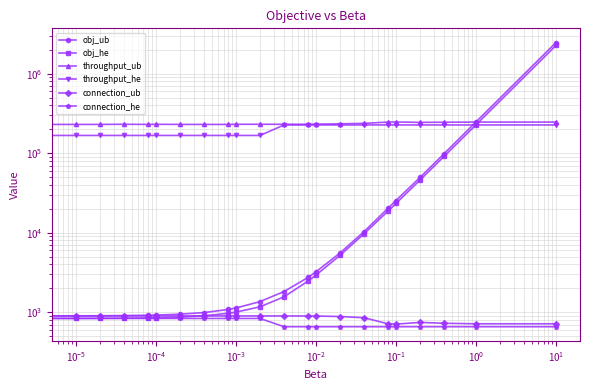

True or false: connection_he and throughput_he cross at least once.

False